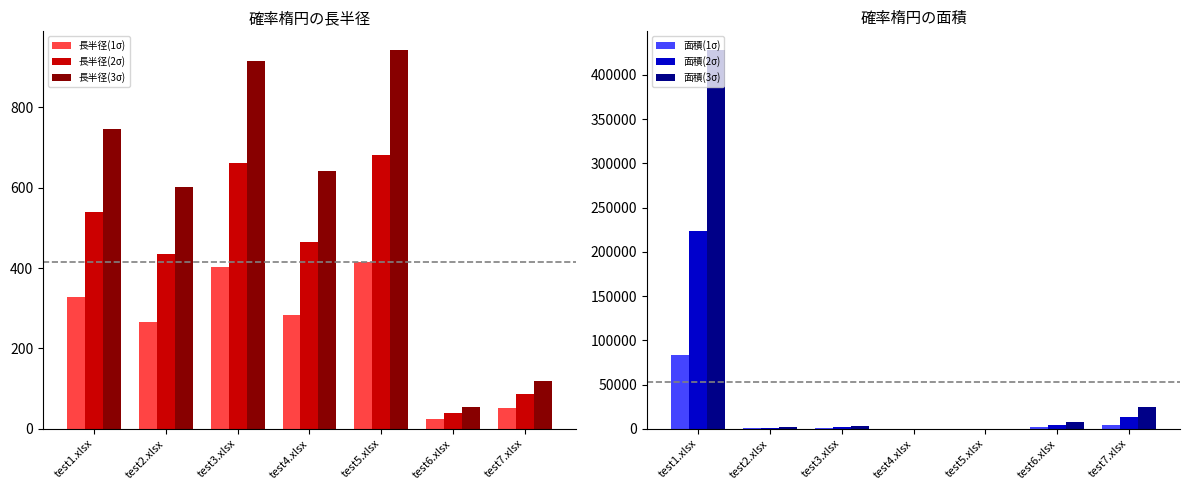

How many data points in 面積(3σ) are less than 3034?

3